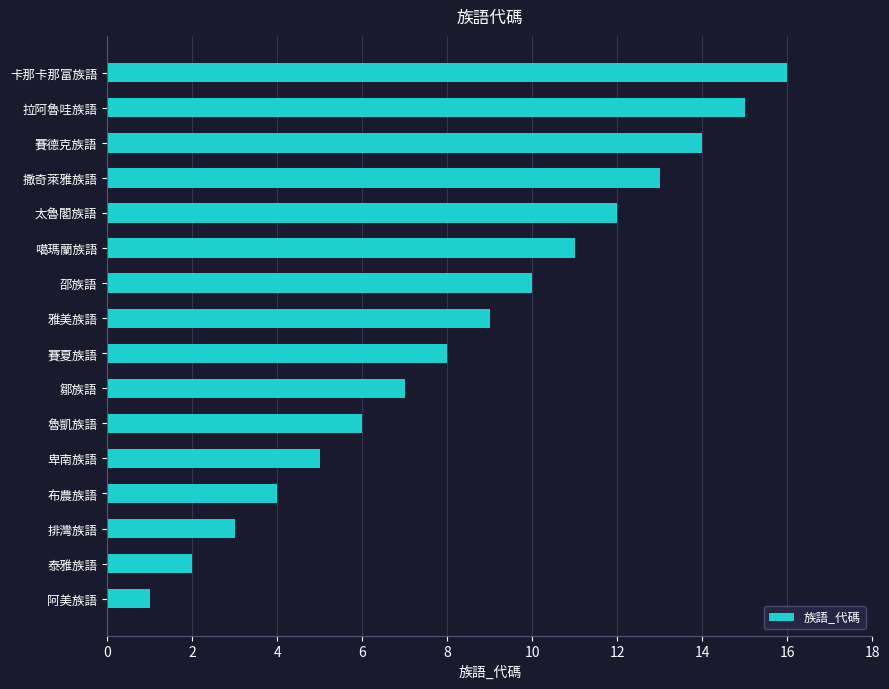

What is the change in value from 雅美族語 to 邵族語?

+1